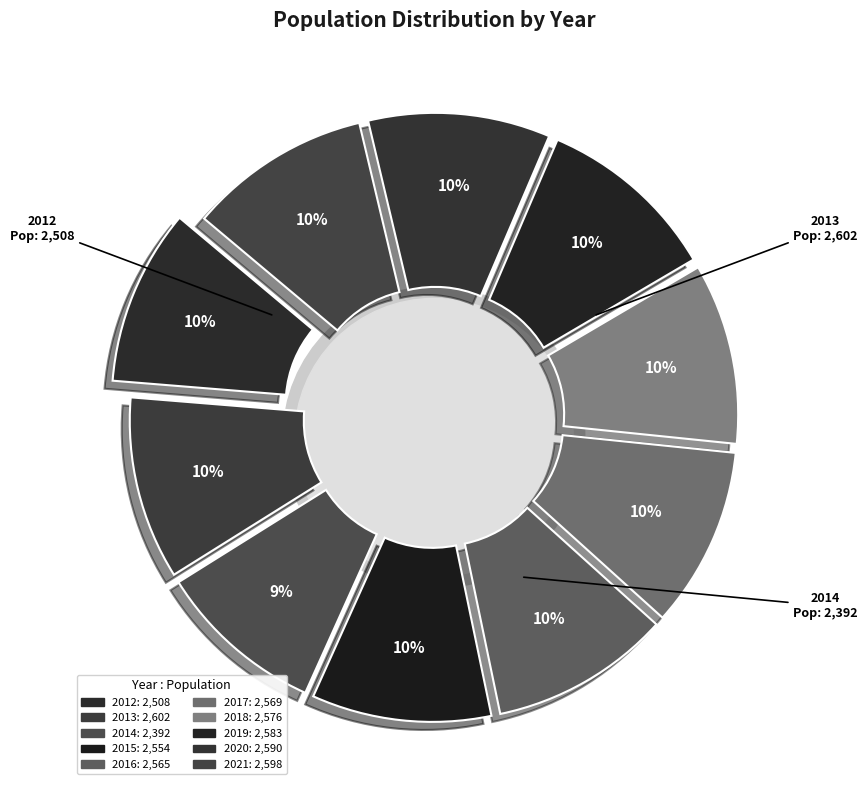

What is the largest slice in the pie chart?

2013